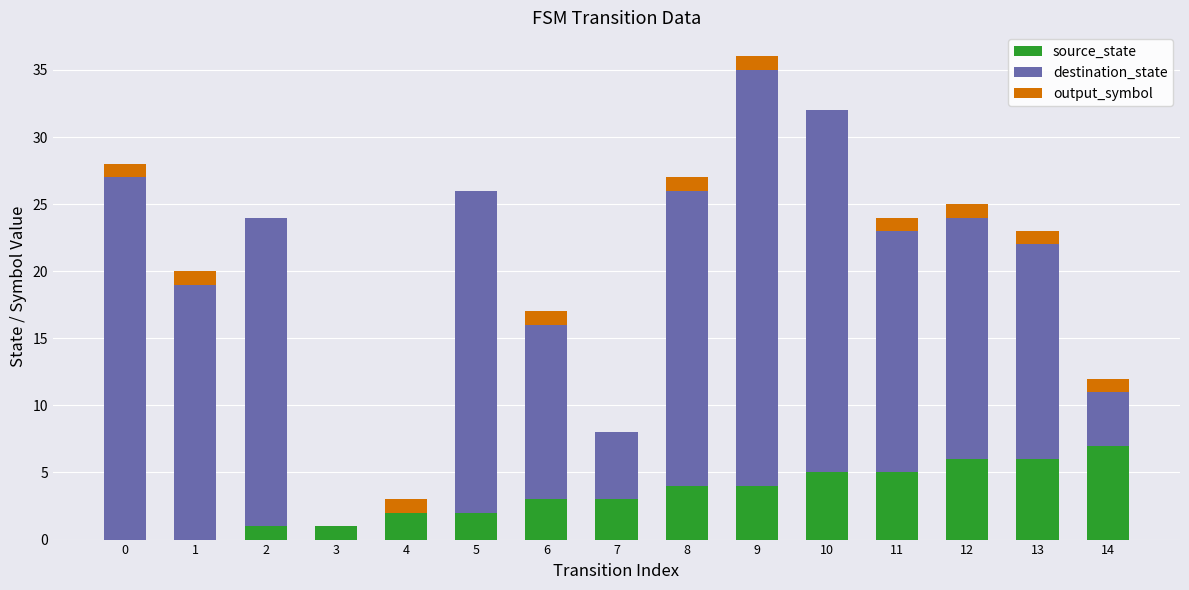

At which category is the sum across all series the highest?

9